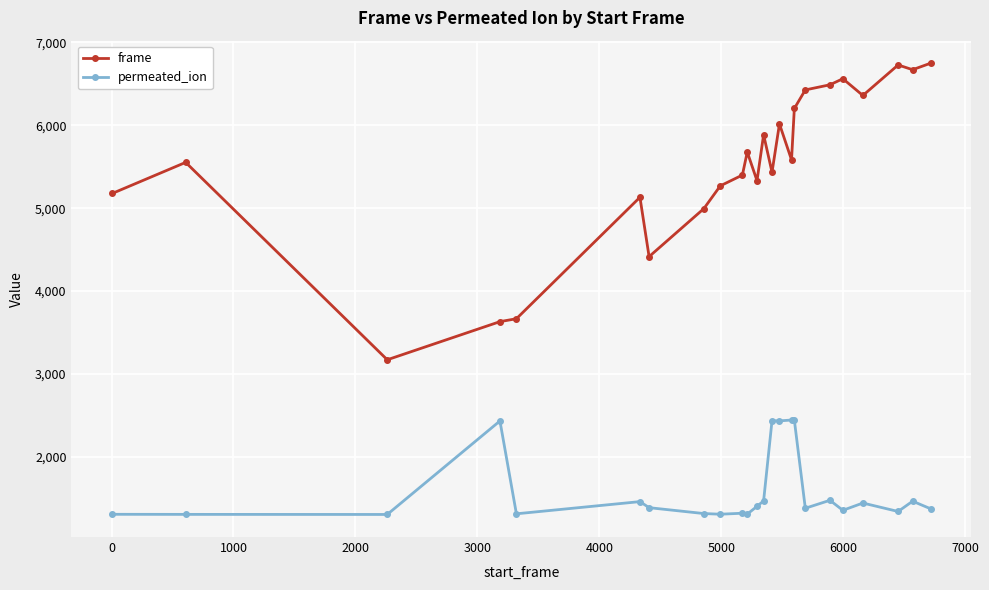

What is the minimum value for permeated_ion?

1305